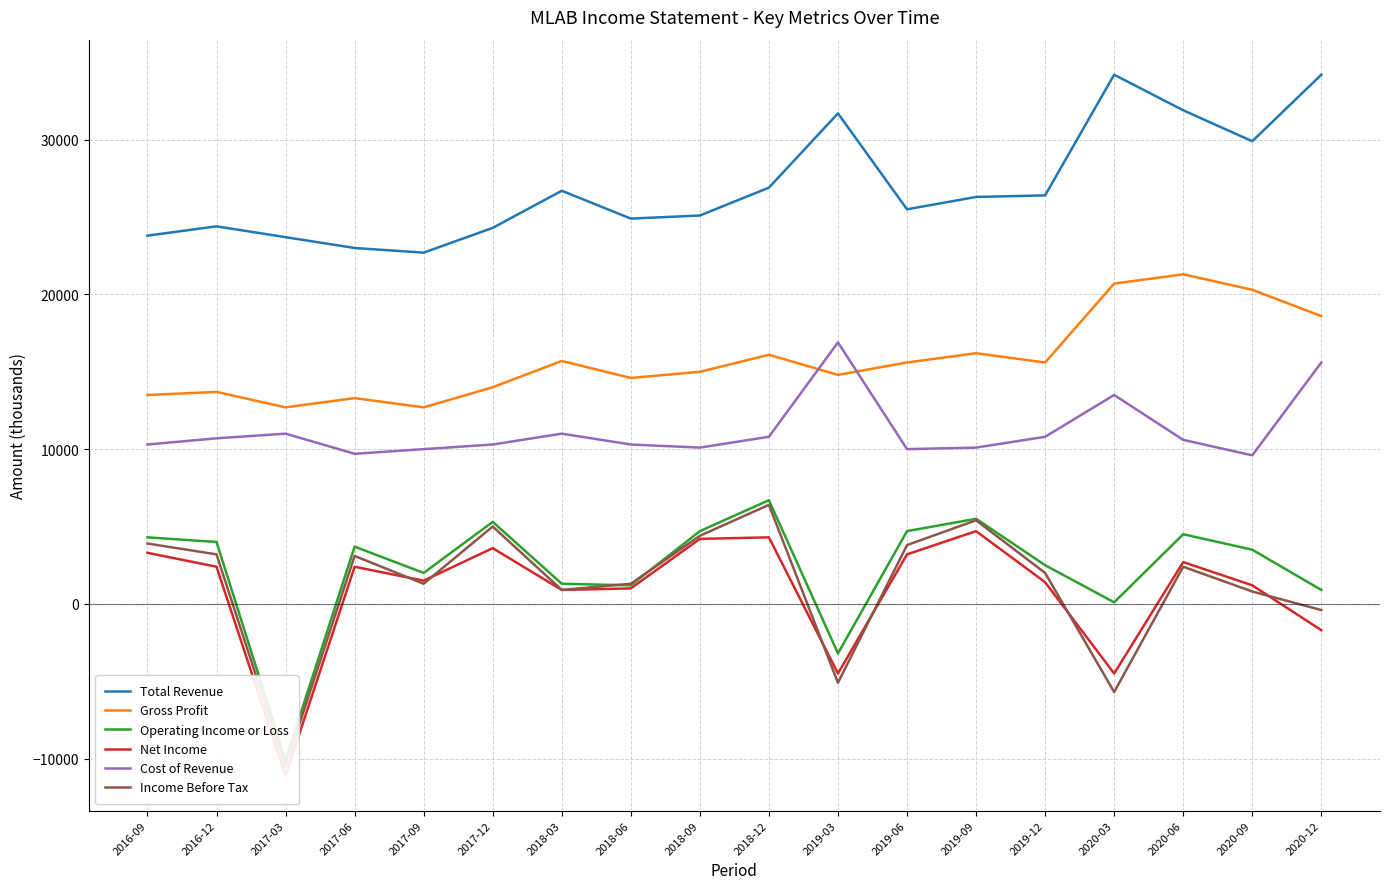

What are all the series names shown in the legend?

Total Revenue, Gross Profit, Operating Income or Loss, Net Income, Cost of Revenue, Income Before Tax